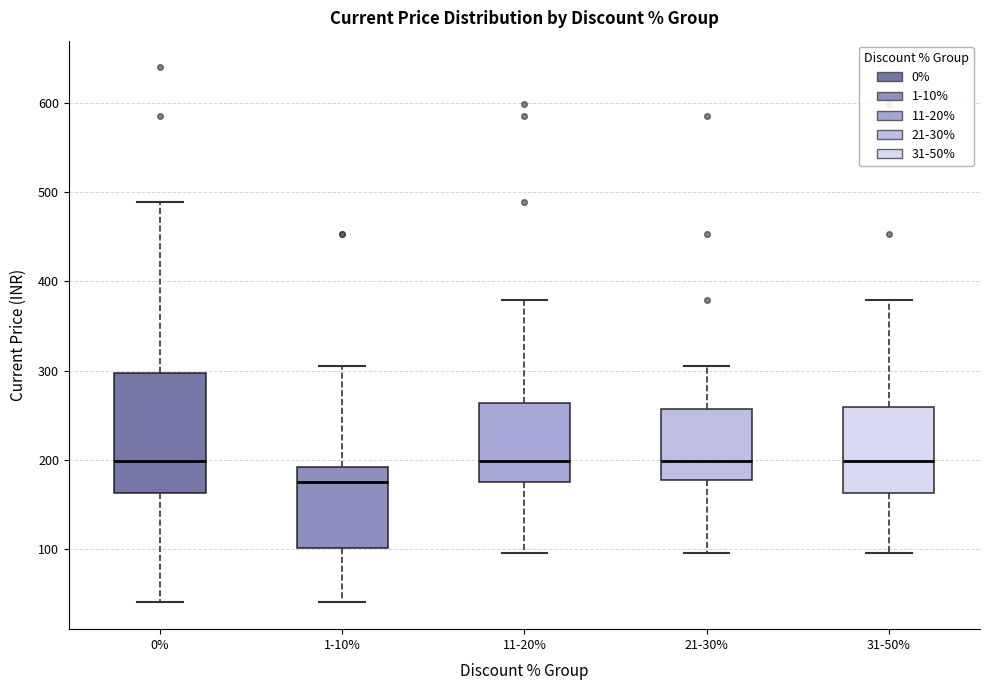

Reading left to right, transcribe this box plot: for each box, give where its median line is, the range the box spans, and where its two whiskers end, as read against the y-axis. The values are not printed on the chart, so give them approximately, as read against the axis.

0%: median 200, box 160 to 300, whiskers 40 to 490
1-10%: median 180, box 100 to 190, whiskers 40 to 310
11-20%: median 200, box 180 to 260, whiskers 100 to 380
21-30%: median 200, box 180 to 260, whiskers 100 to 310
31-50%: median 200, box 160 to 260, whiskers 100 to 380